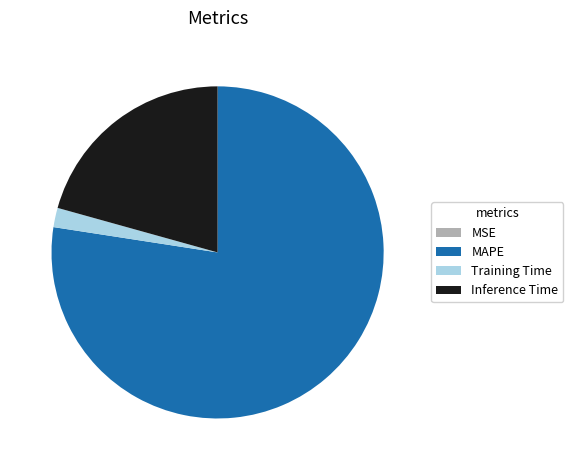

Which category has the biggest portion of the pie?

MAPE